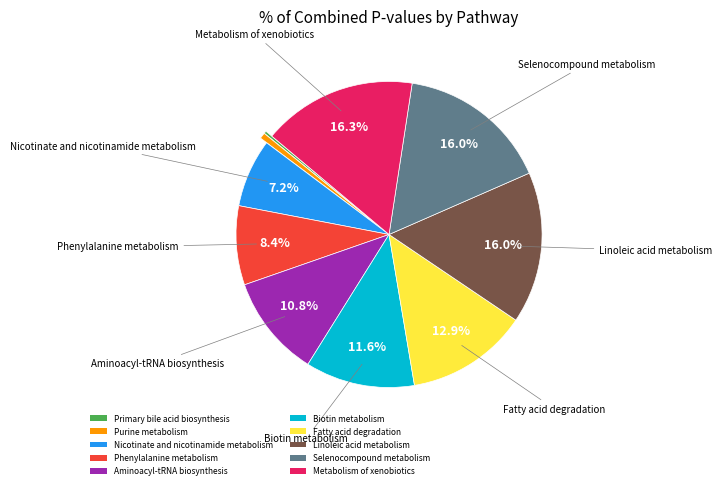

Which has a higher value, Phenylalanine metabolism or Nicotinate and nicotinamide metabolism?

Phenylalanine metabolism